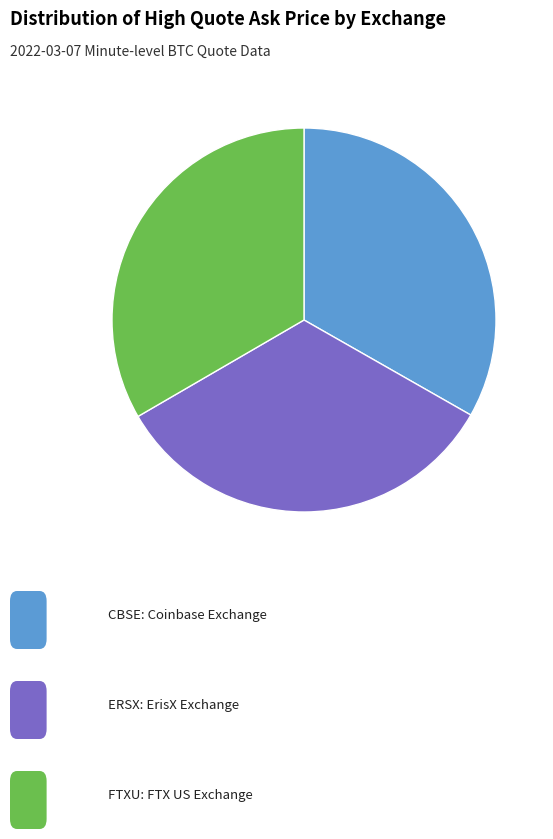

Is there any slice that represents more than half of the pie?

No